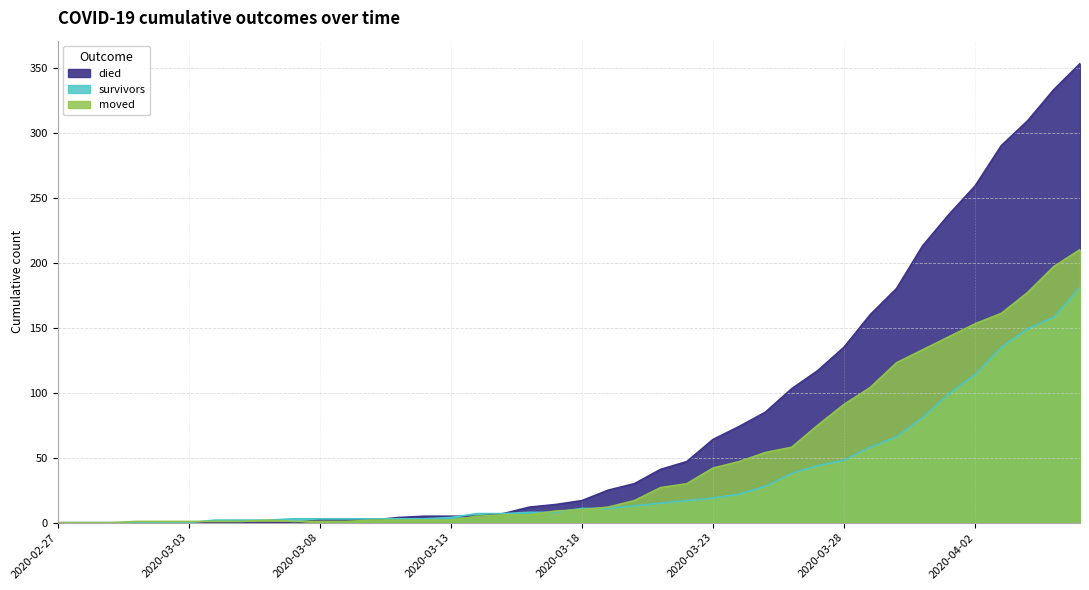

What is the difference between the survivors values at 2020-03-18 and 2020-03-25?

17